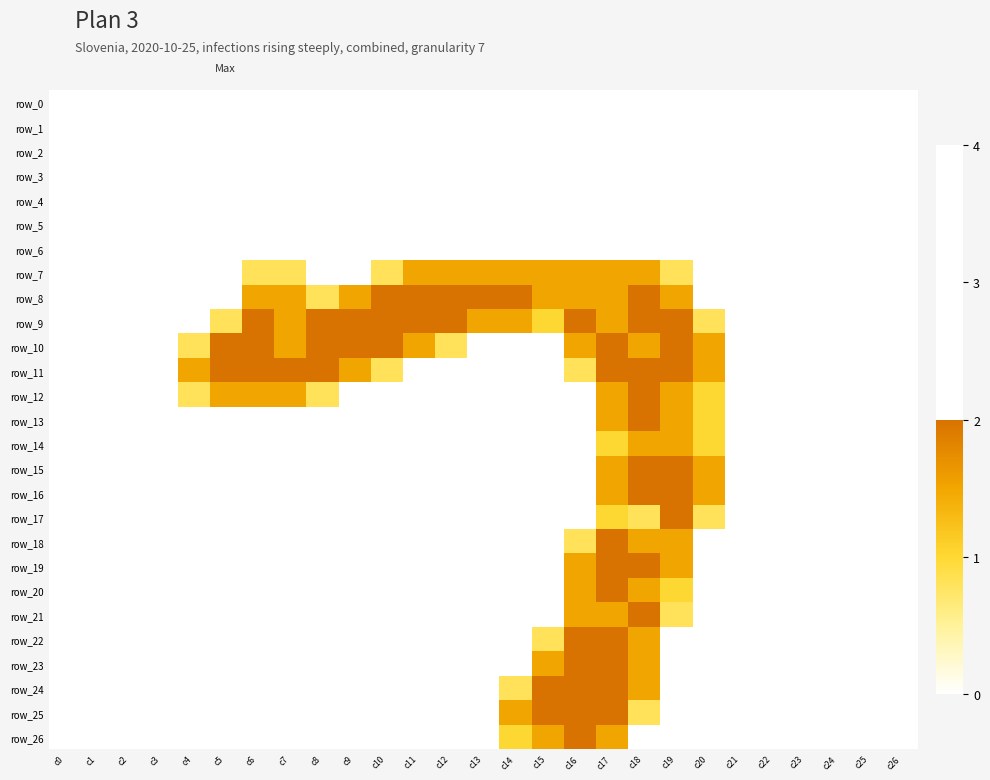

Which category has the lowest value in the row_13 series?

c0